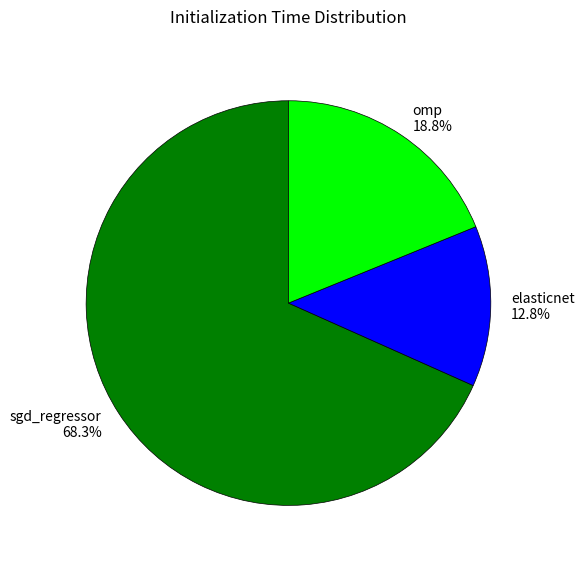

What is the majority slice?

sgd_regressor